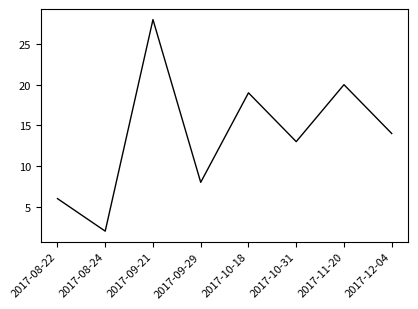

How many values are below 14?

4